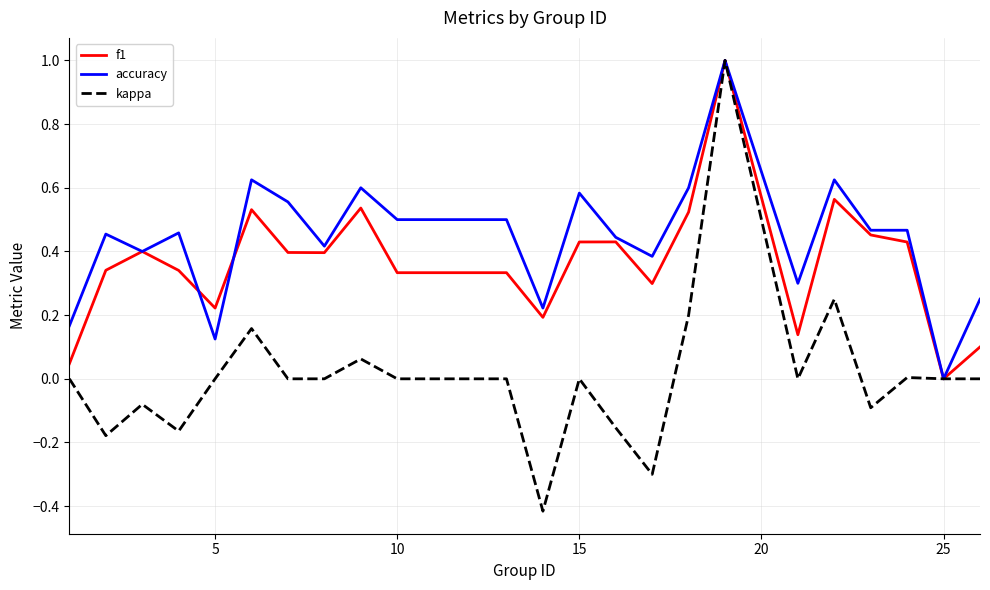

What is the maximum value shown in the chart?

1.0